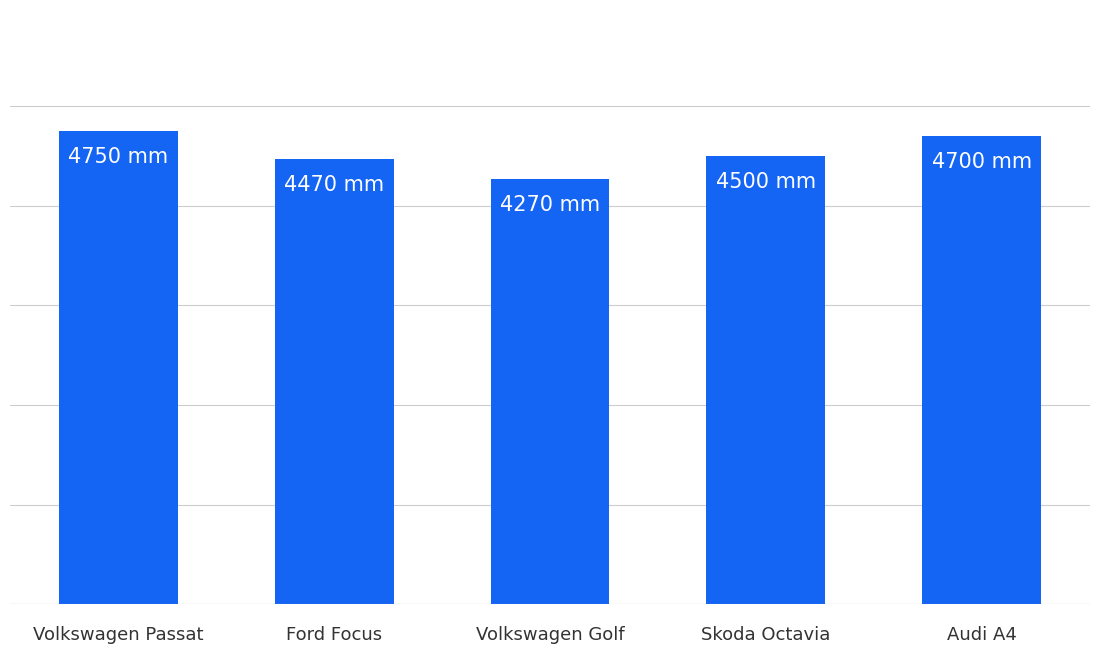

What is the value of the 1st bar from the left?

4750